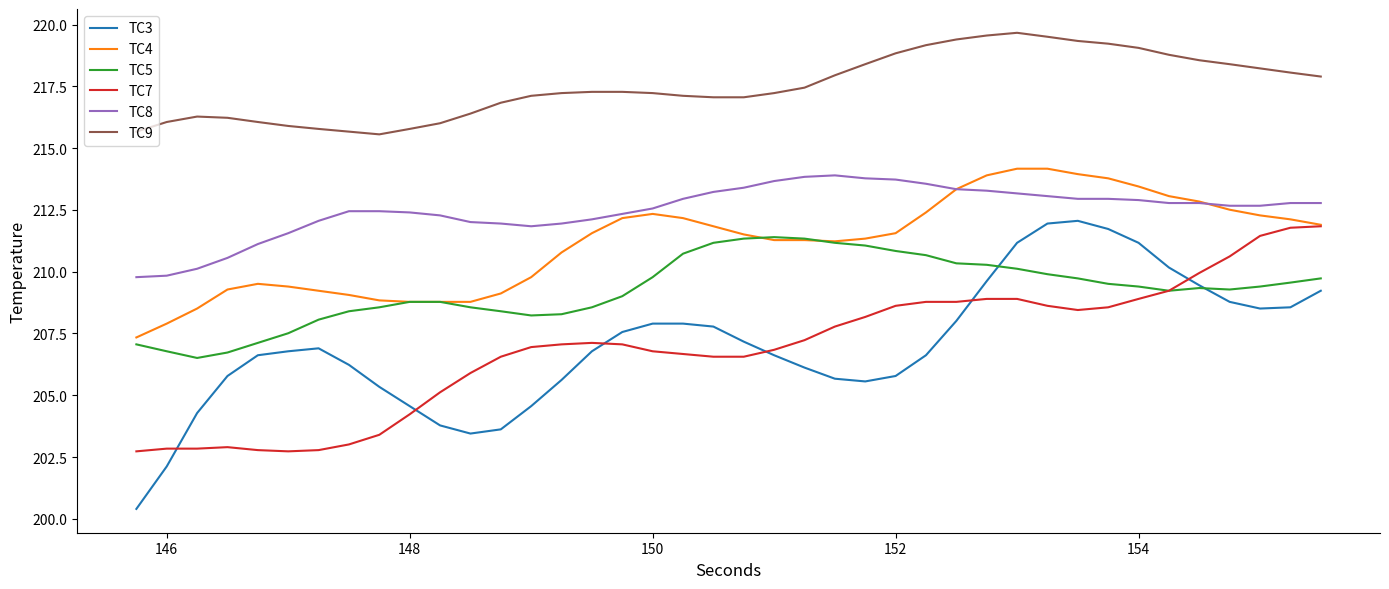

True or false: TC9 and TC5 cross at least once.

False